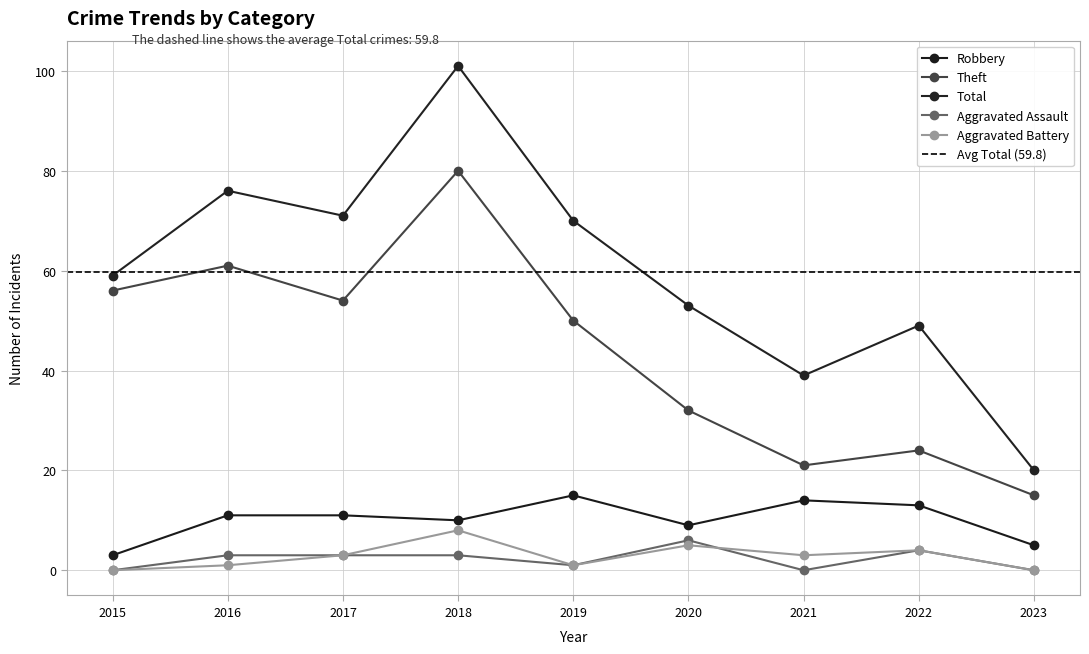

What is the difference between the highest and lowest values at 2021?

39